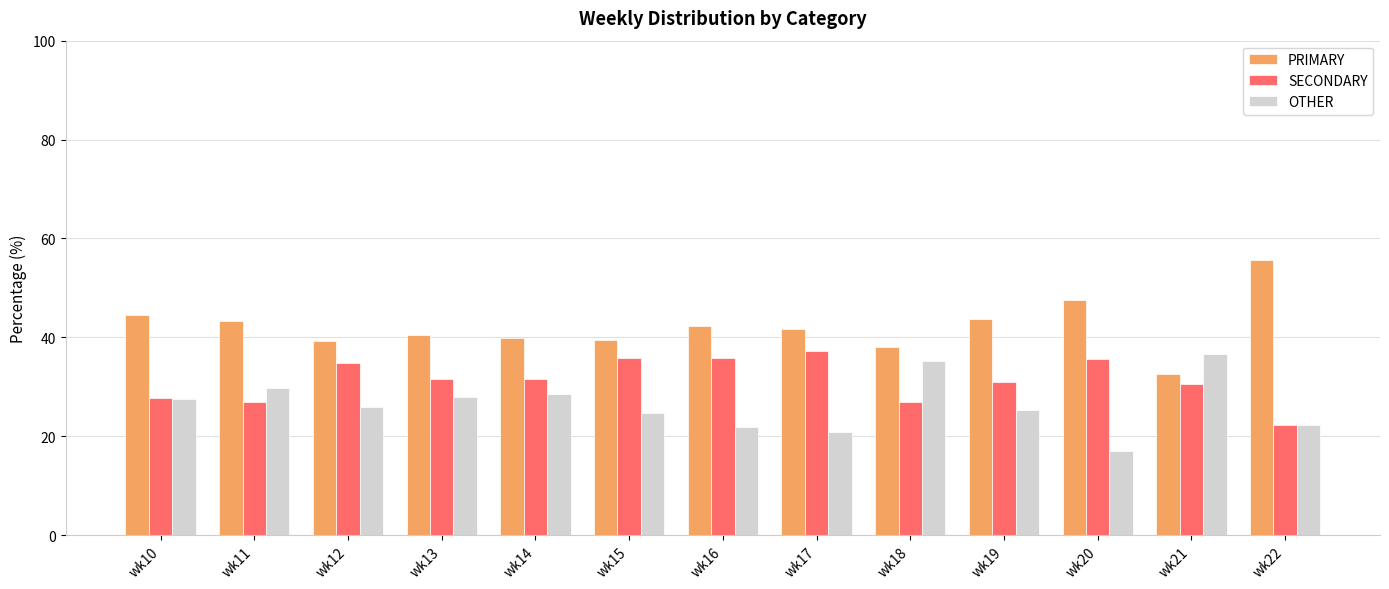

Count the number of categories in the chart.

13